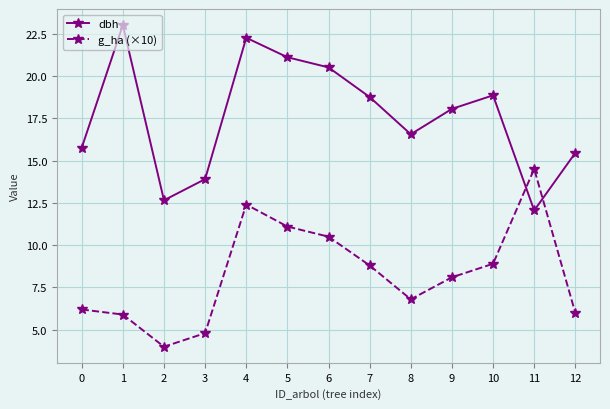

Is the value of dbh at 9 greater than the value of g_ha (×10) at 5?

Yes